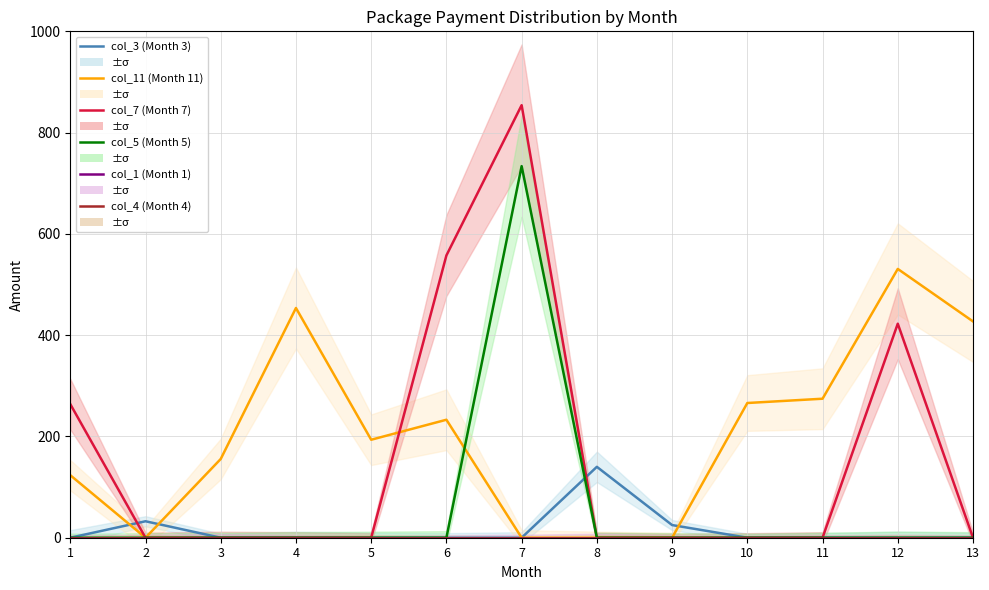

At 8, list the series in order from largest to smallest.

col_3 (Month 3), col_11 (Month 11), col_7 (Month 7), col_5 (Month 5), col_1 (Month 1), col_4 (Month 4)